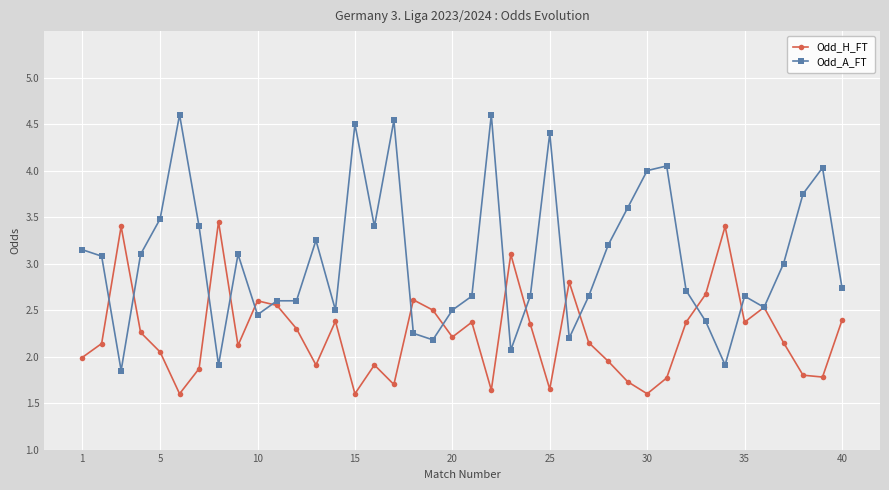

How many interior local valleys does the Odd_H_FT series have?

11